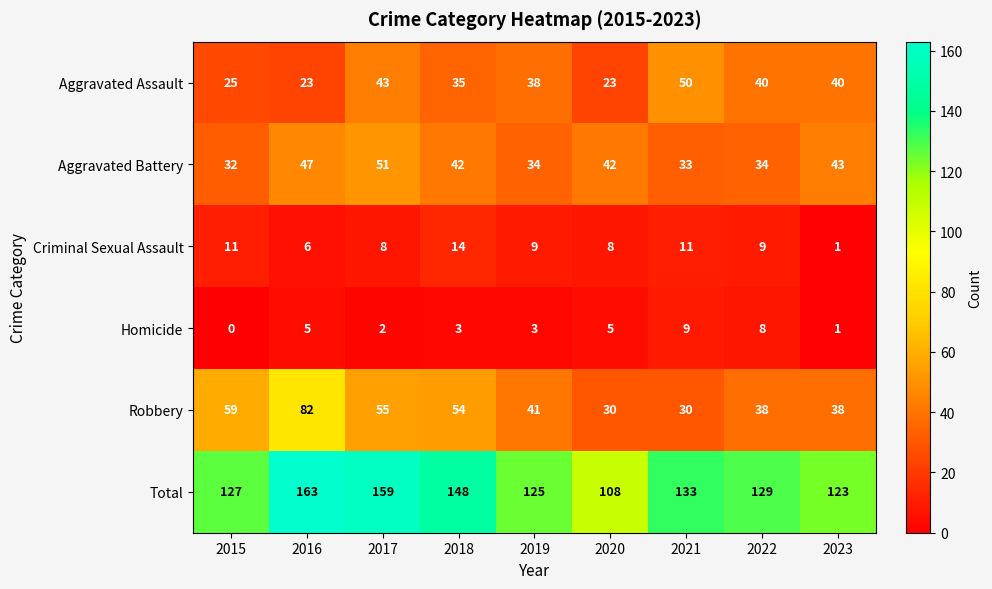

What is the sum of the Criminal Sexual Assault values at 2016 and 2017?

14